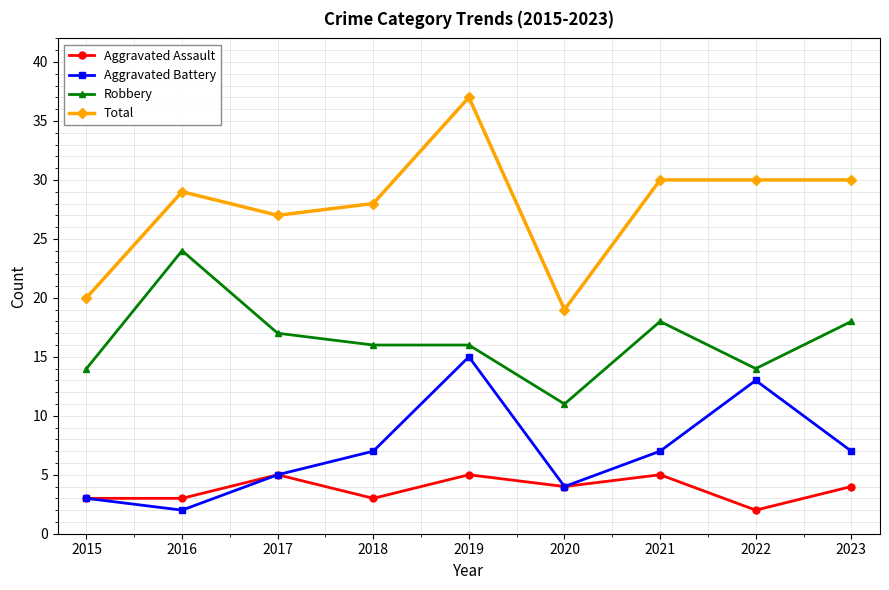

Which series has the largest range (max minus min)?

Total